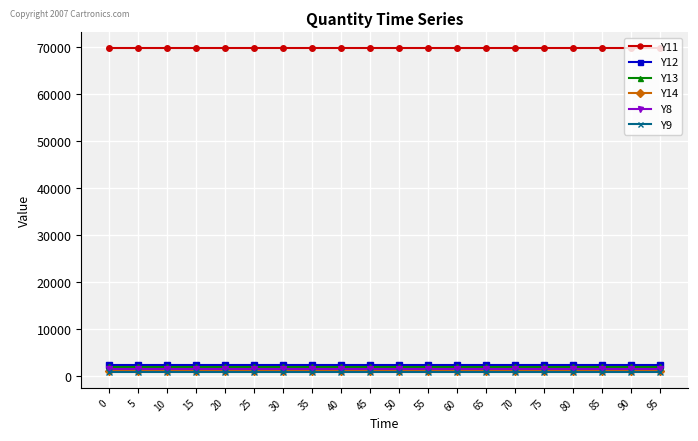

Reading left to right, list all the values displayed in this chart.

Y11: 69743.0	69743.0	69743.0	69743.0	69743.0	69743.0	69743.0	69743.0	69743.0	69743.0	69743.0	69743.0	69743.0	69743.0	69743.0	69743.0	69743.0	69743.0	69743.0	69743.0
Y12: 2490.8	2490.8	2490.8	2490.8	2490.8	2490.8	2490.8	2490.8	2490.8	2490.8	2490.8	2490.8	2490.8	2490.8	2490.8	2490.8	2490.8	2490.8	2490.8	2490.8
Y13: 1992.6	1992.6	1992.6	1992.6	1992.6	1992.6	1992.6	1992.6	1992.6	1992.6	1992.6	1992.6	1992.6	1992.6	1992.6	1992.6	1992.6	1992.6	1992.6	1992.6
Y14: 1156.3	1156.3	1156.3	1156.3	1156.3	1156.3	1156.3	1156.3	1156.3	1156.3	1156.3	1156.3	1156.3	1156.3	1156.3	1156.3	1156.3	1156.3	1156.3	1156.3
Y8: 1494.5	1494.5	1494.5	1494.5	1494.5	1494.5	1494.5	1494.5	1494.5	1494.5	1494.5	1494.5	1494.5	1494.5	1494.5	1494.5	1494.5	1494.5	1494.5	1494.5
Y9: 996.3	996.3	996.3	996.3	996.3	996.3	996.3	996.3	996.3	996.3	996.3	996.3	996.3	996.3	996.3	996.3	996.3	996.3	996.3	996.3